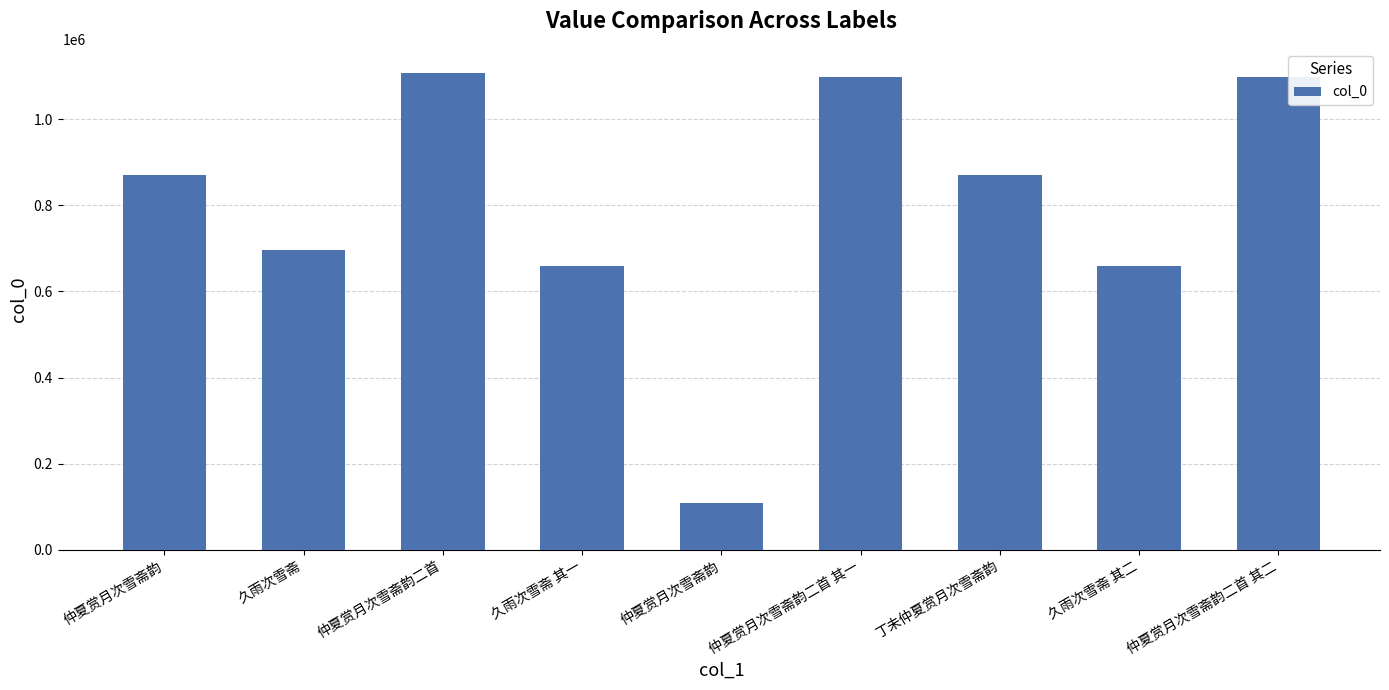

What is the label of the 7th bar from the left?

丁未仲夏赏月次雪斋韵